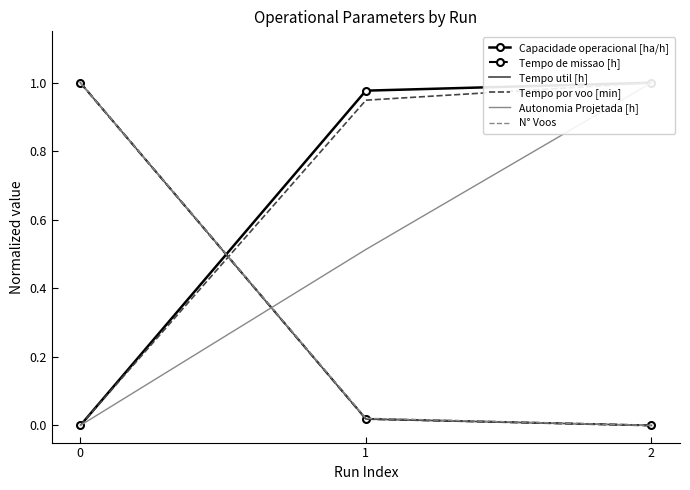

What is the maximum value for Tempo util [h]?

1.0